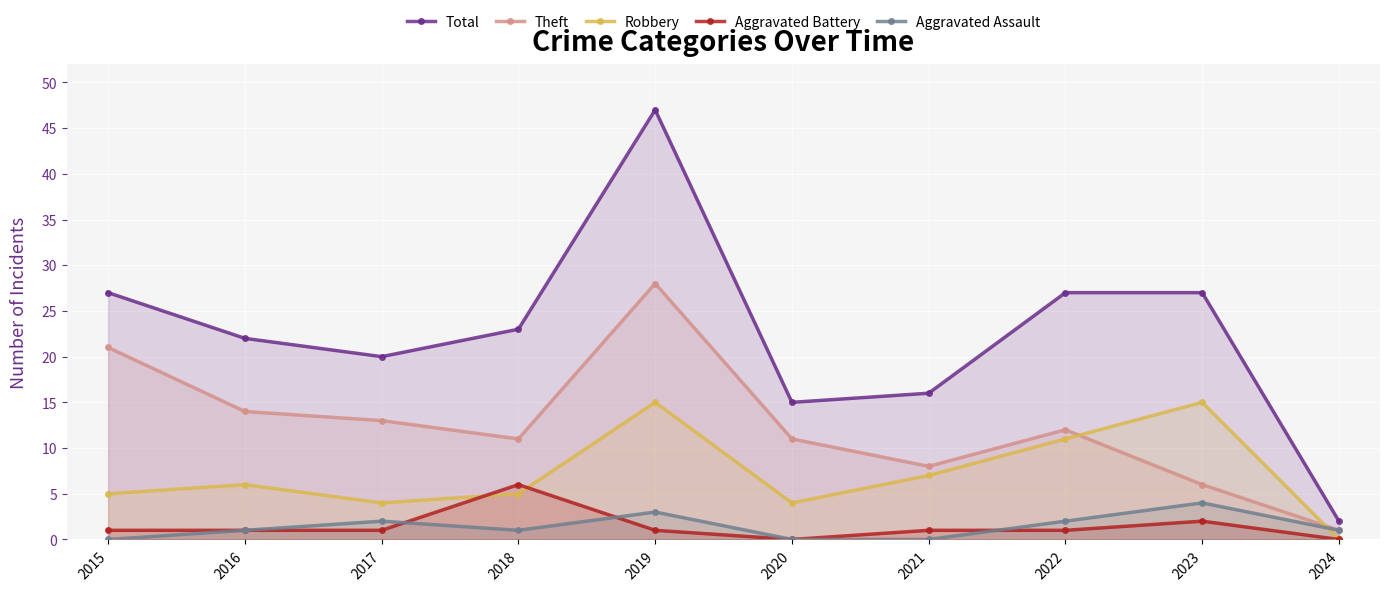

Reading left to right, extract all data points from this chart.

Total: 27	22	20	23	47	15	16	27	27	2
Theft: 21	14	13	11	28	11	8	12	6	1
Robbery: 5	6	4	5	15	4	7	11	15	0
Aggravated Battery: 1	1	1	6	1	0	1	1	2	0
Aggravated Assault: 0	1	2	1	3	0	0	2	4	1